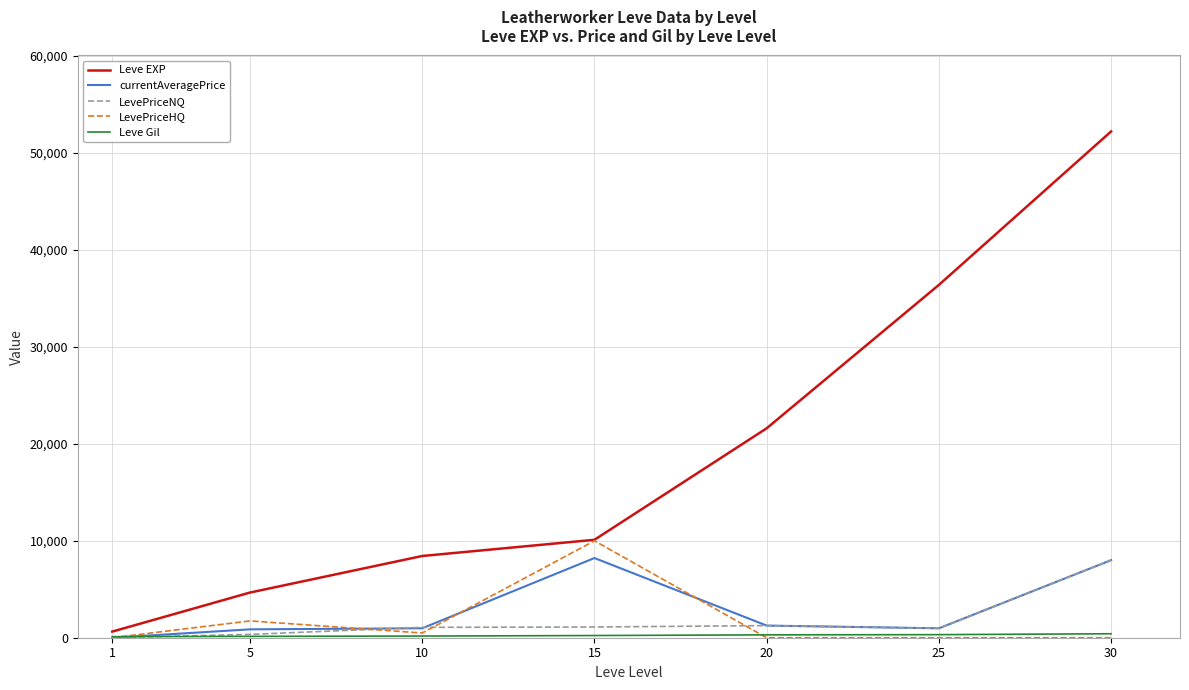

Does the chart have visible grid lines?

Yes